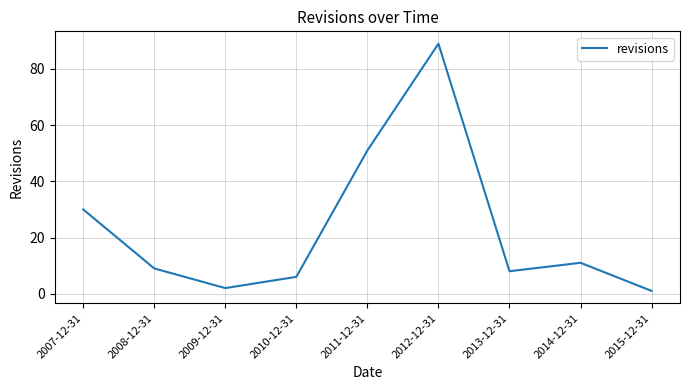

At which label is the value closest to 45?

2011-12-31